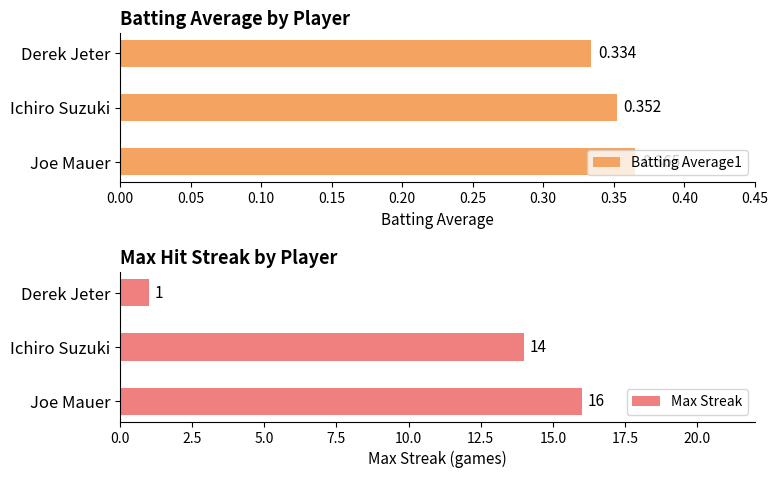

Reading right to left, list all the values displayed in this chart.

Batting Average1: 0.3	0.4	0.4
Max Streak: 1.0	14.0	16.0